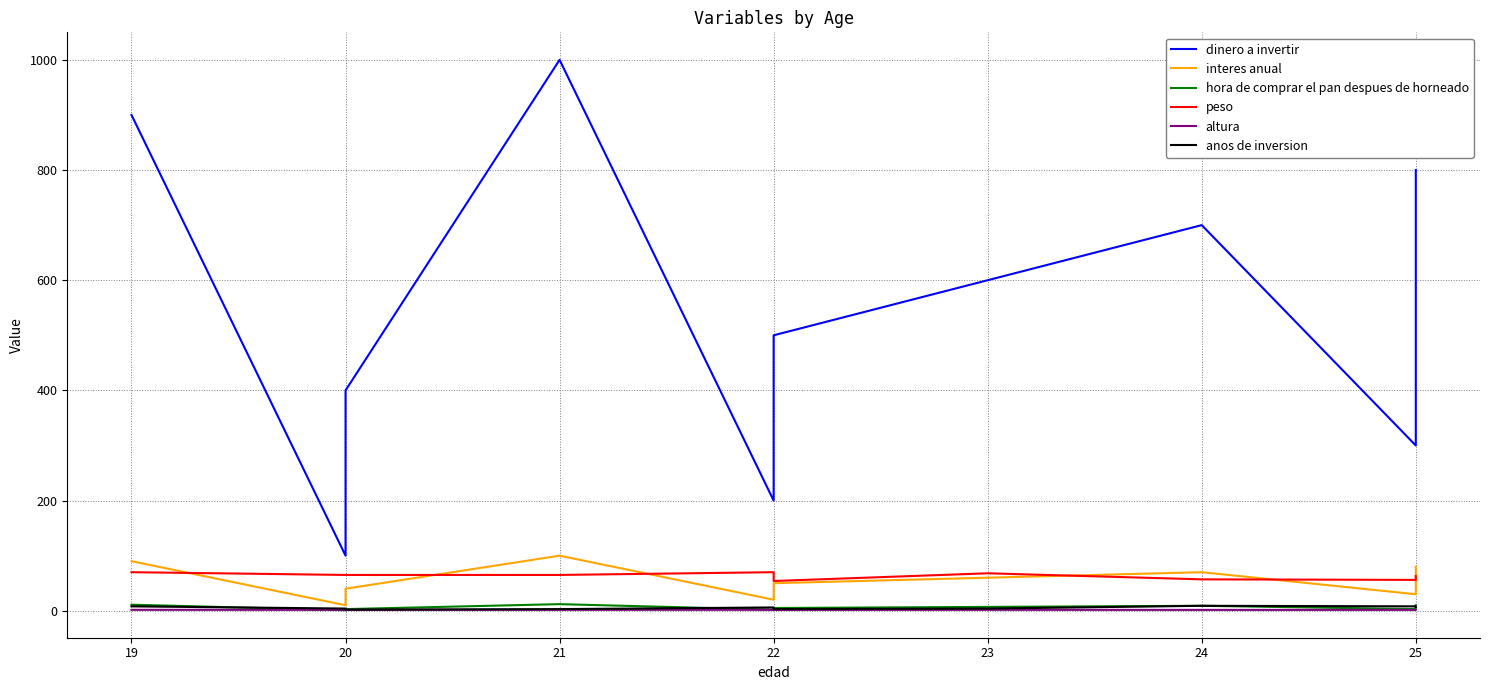

Rank the series by their maximum value, from lowest to highest.

altura, anos de inversion, hora de comprar el pan despues de horneado, peso, interes anual, dinero a invertir